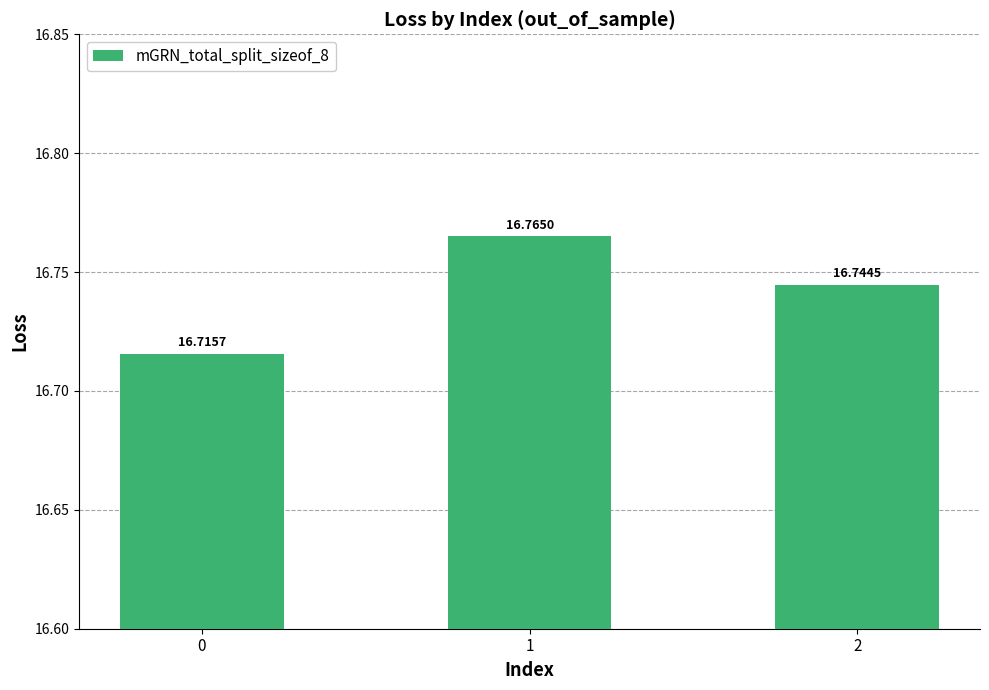

Rank the categories by value from highest to lowest.

1, 2, 0